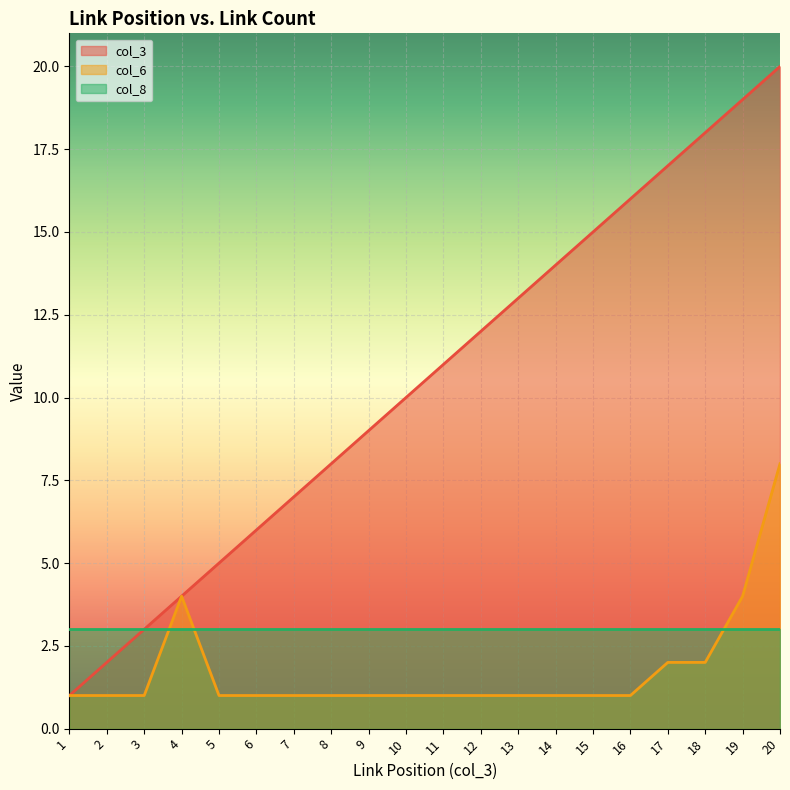

Is the value of col_3 at 3 greater than the value of col_6 at 8?

Yes